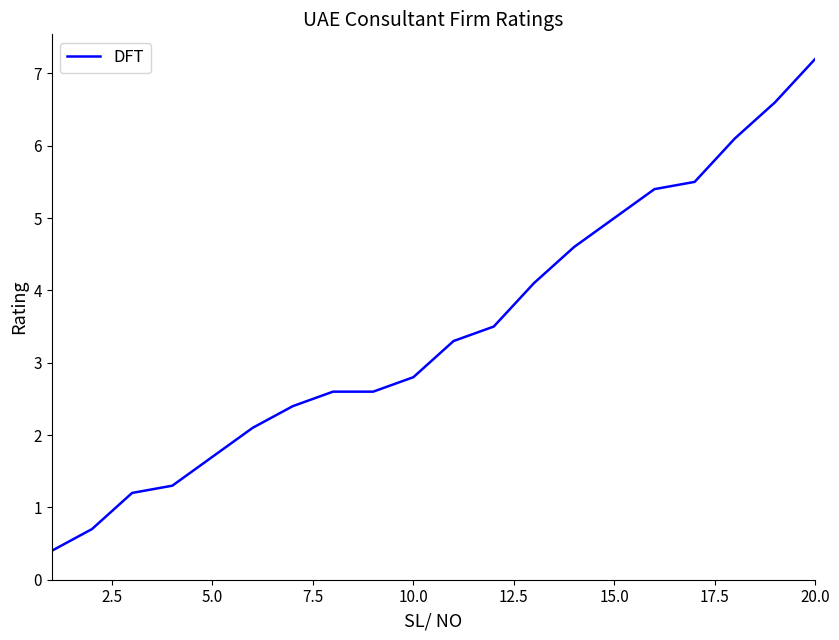

What is the minimum value shown in the chart?

0.4